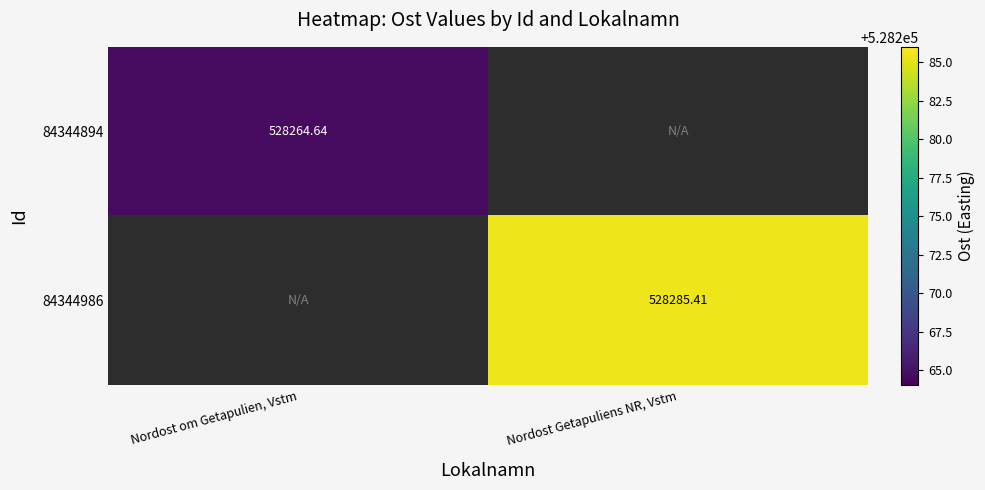

How many values in 84344986 are above zero?

1